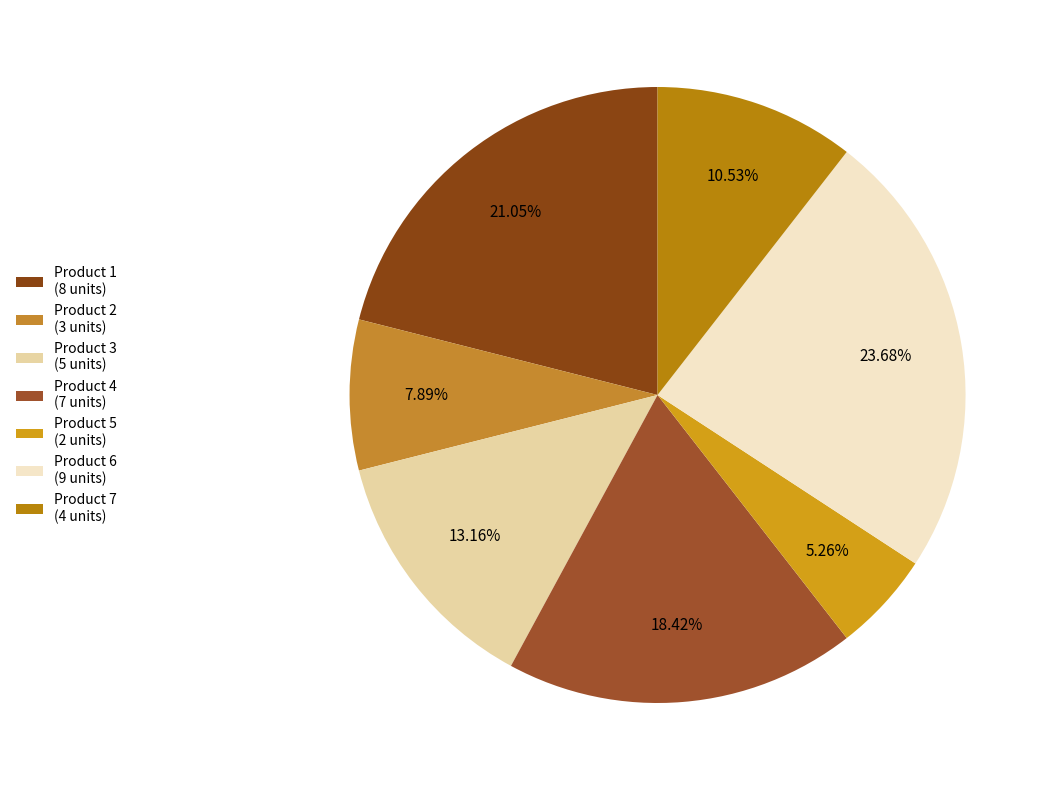

What percentage is the Product 4 slice, to the nearest percent?

18%